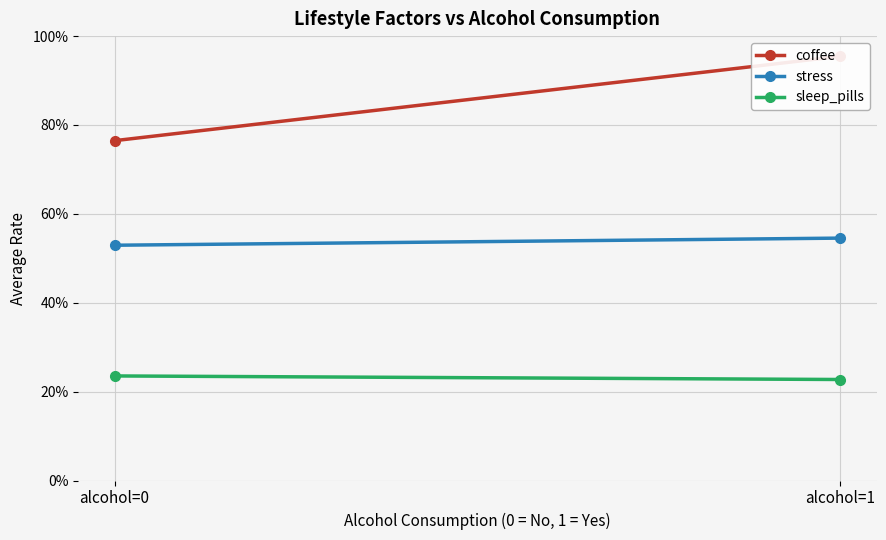

What are all the series names shown in the legend?

coffee, stress, sleep_pills